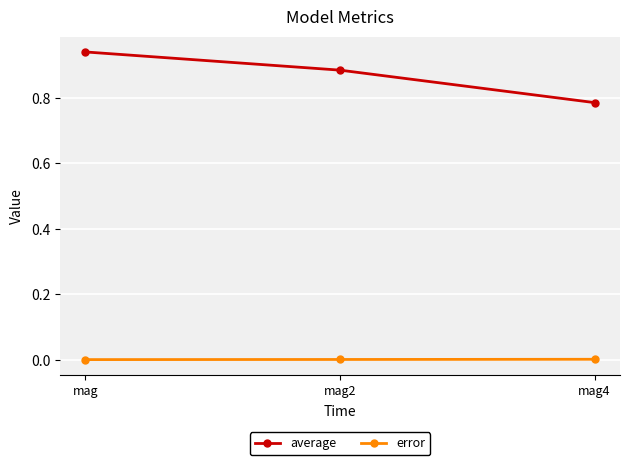

The average series shows 1.1 at mag4. True or false?

False